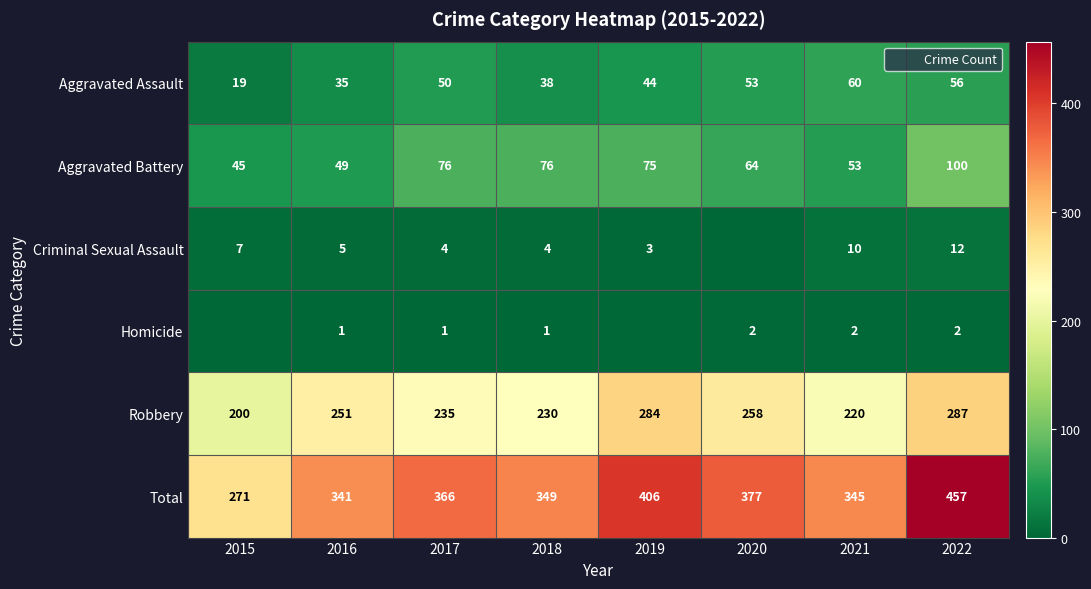

What is the total value across all series at 2019?

812